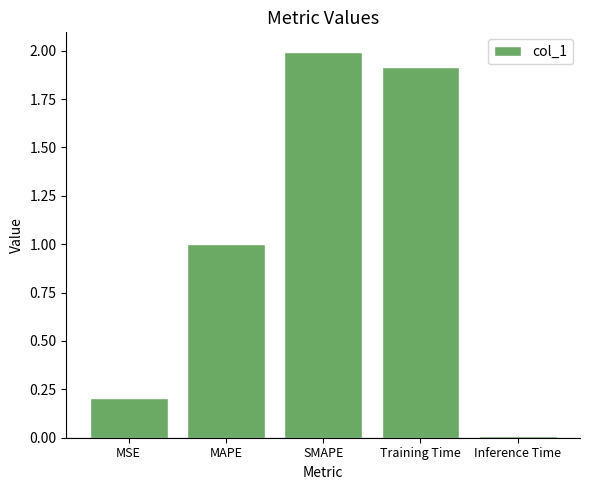

What is the value of the 1st bar from the left?

0.2